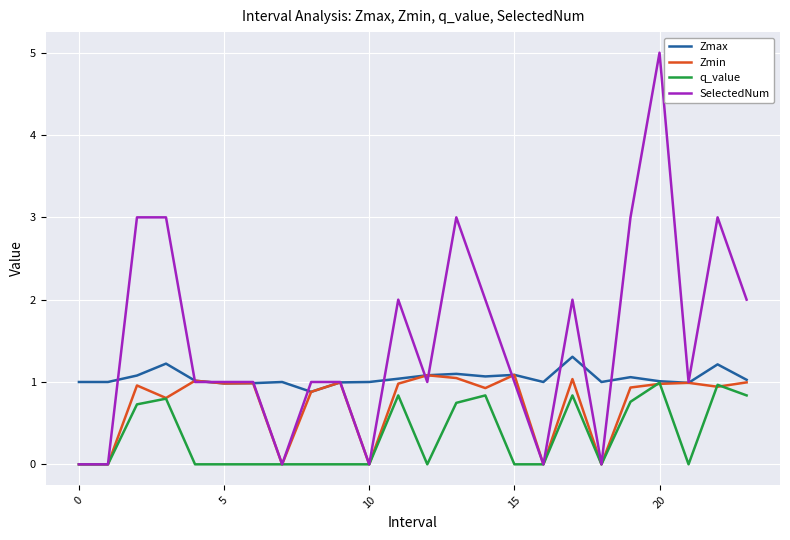

List the series in order of their peak value, highest first.

SelectedNum, Zmax, Zmin, q_value